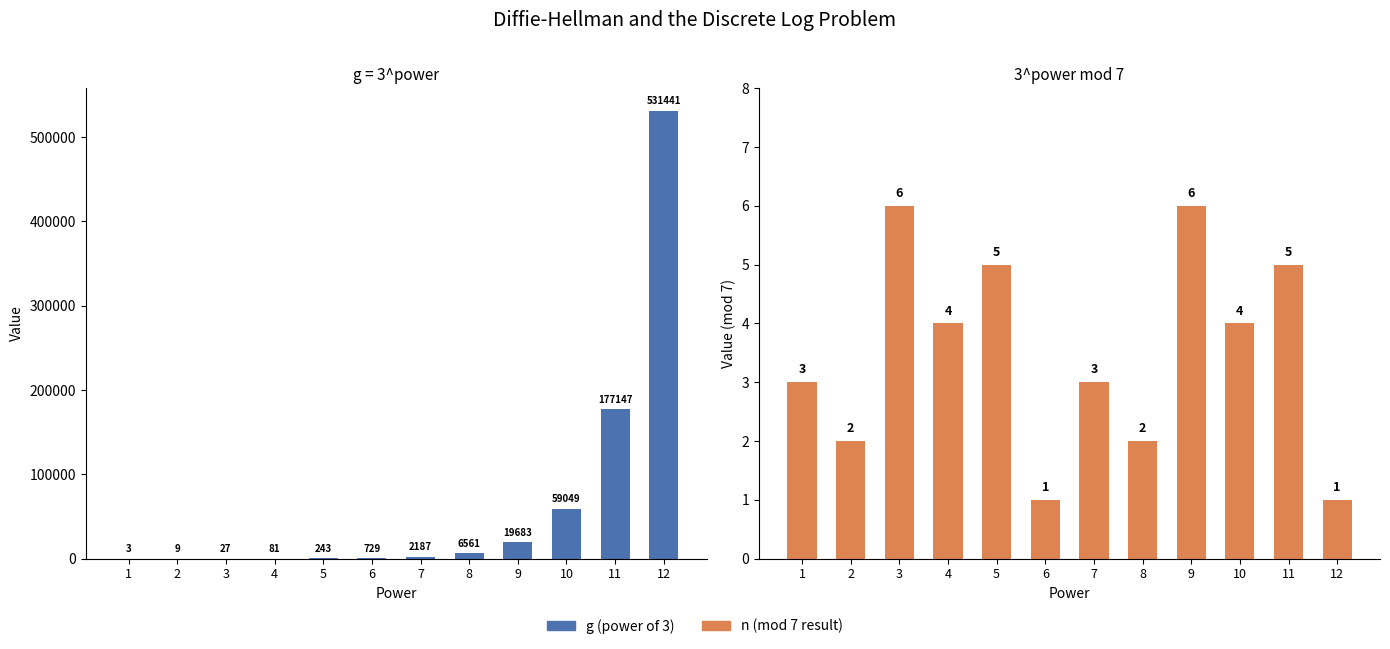

The g (power of 3) series shows 5 at 1. True or false?

False